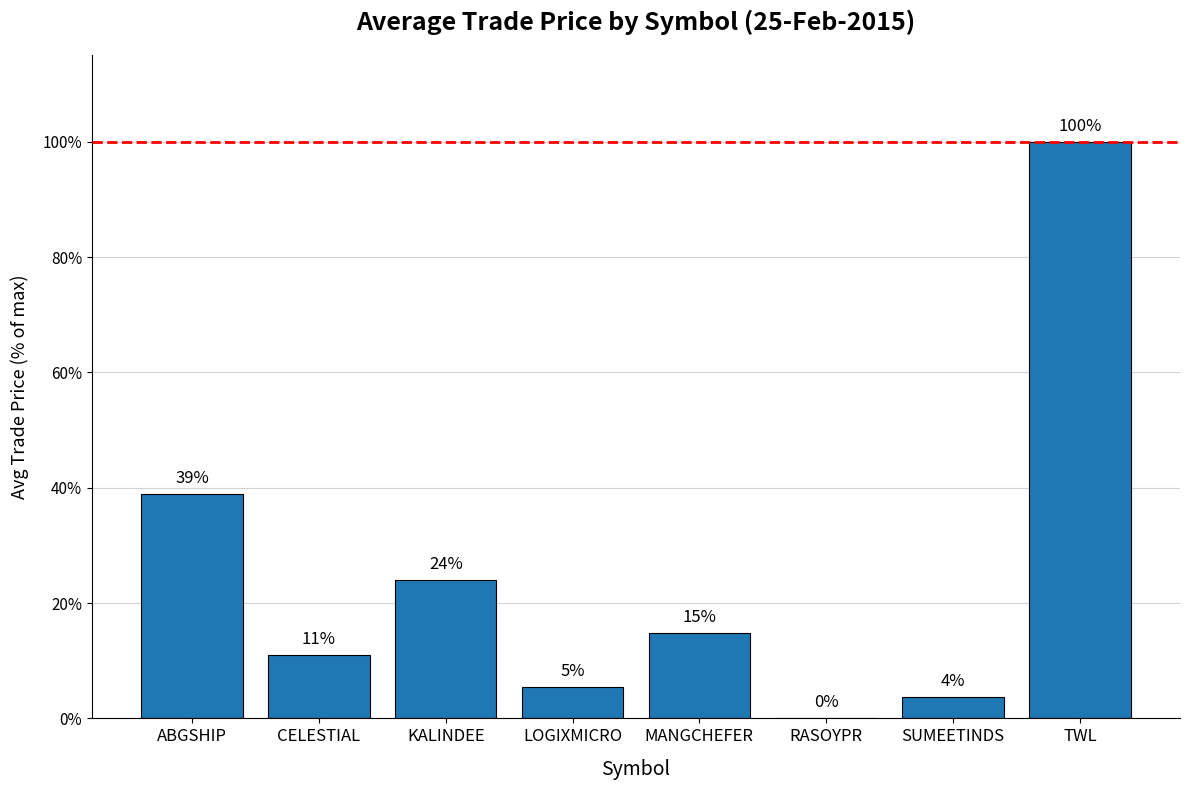

What is the sum of all values?

198.0